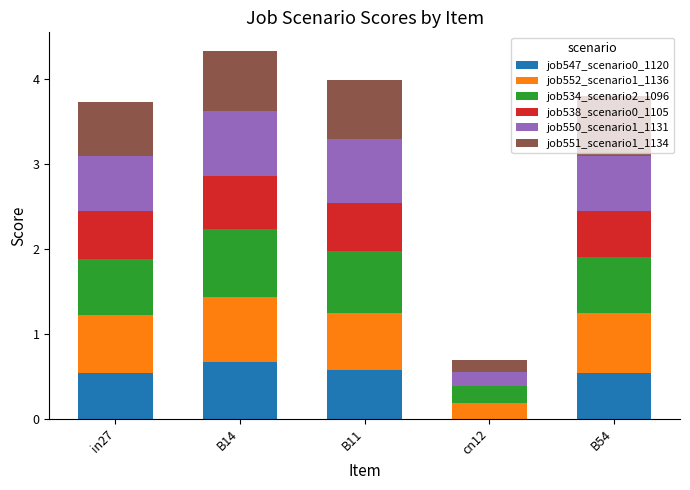

True or false: job547_scenario0_1120 has a value of -0.3 at cn12.

False